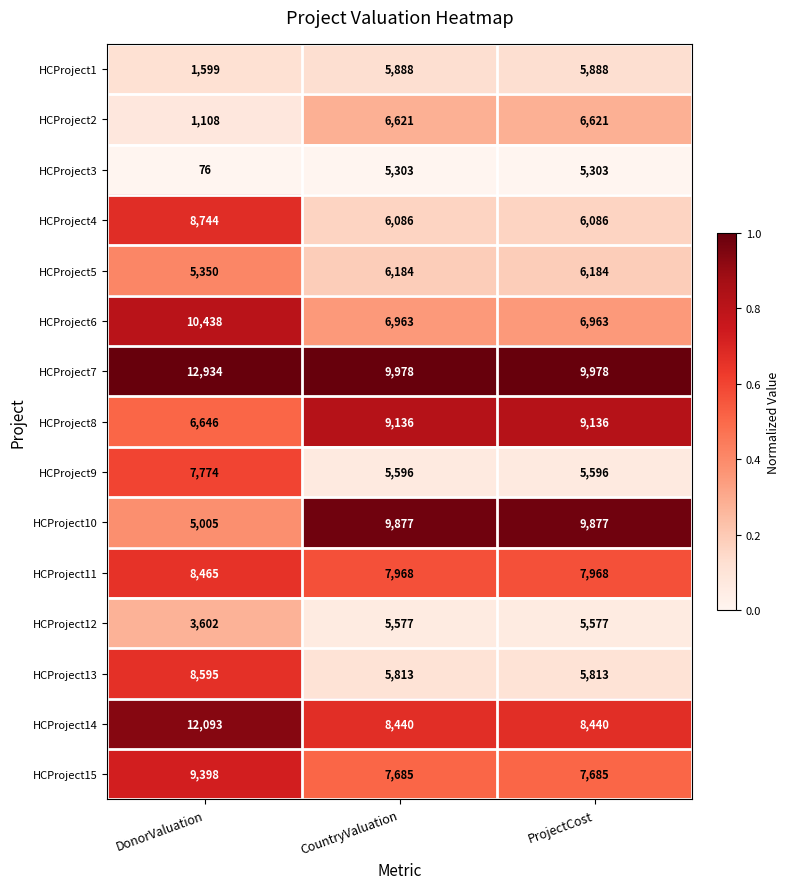

The HCProject4 series shows 12341 at DonorValuation. True or false?

False